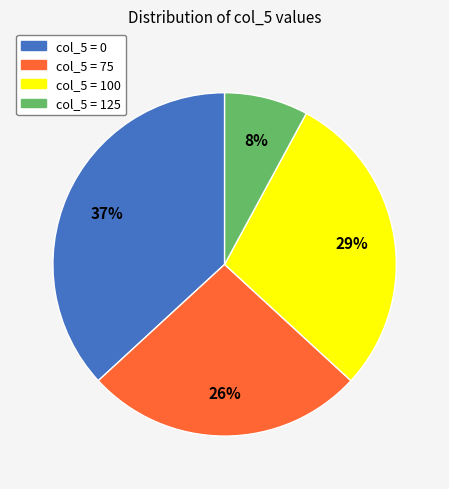

To the nearest percent, what is the average slice percentage?

25%